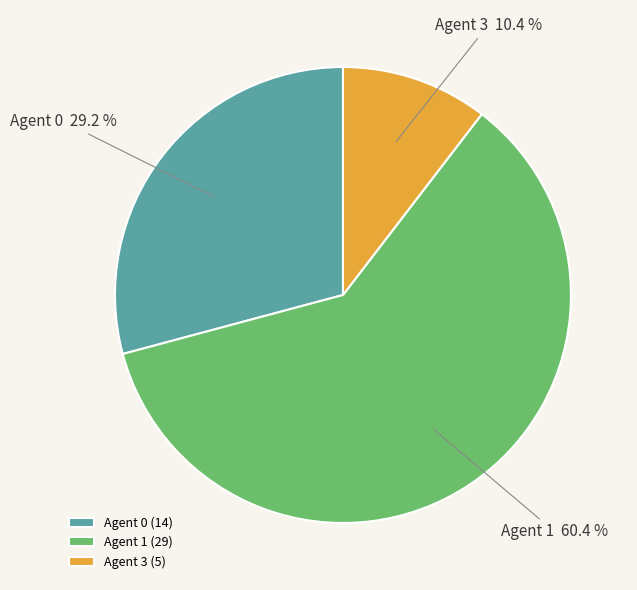

Does Agent 1 represent more than half of the total?

Yes